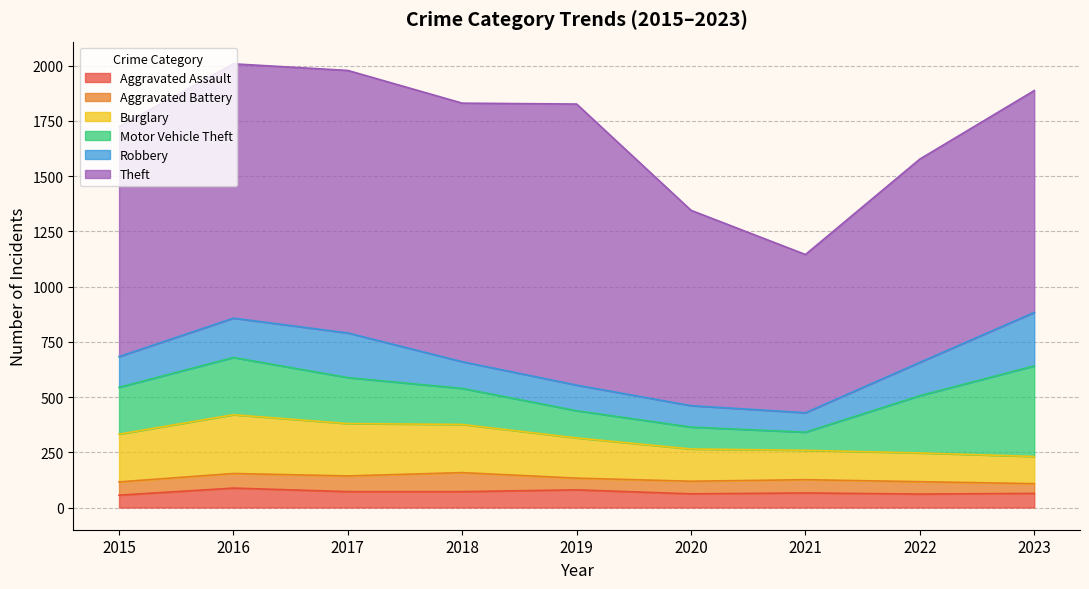

What value does the Burglary series have at 2016, to the nearest 5?

265